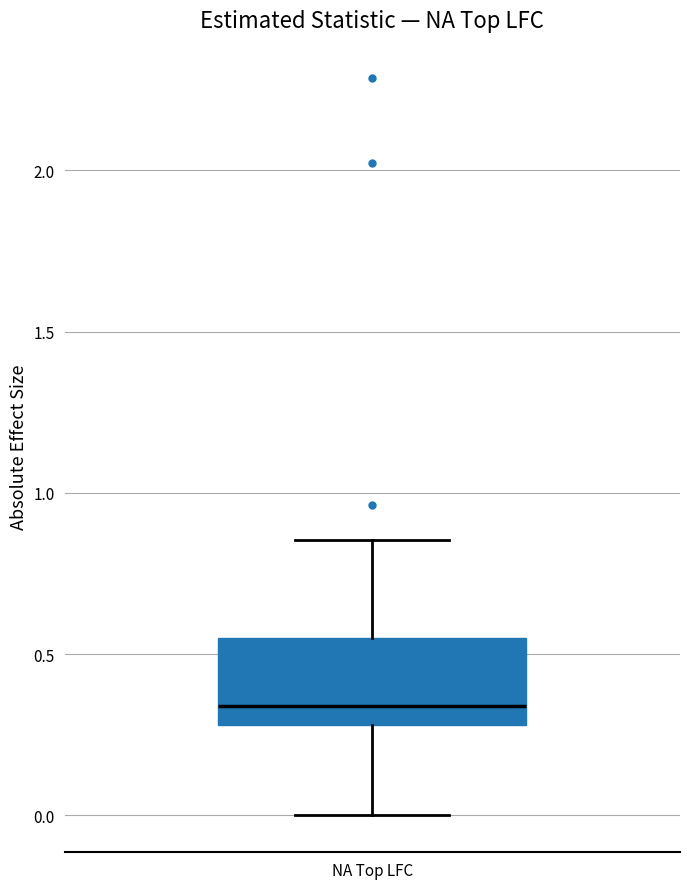

Read this box plot against the y-axis: the position of the median line, the range covered by the box, and the ends of both whiskers. The values are not printed on the chart, so give them approximately, as read against the axis.

median 0.35, box 0.30 to 0.55, whiskers 0.00 to 0.85